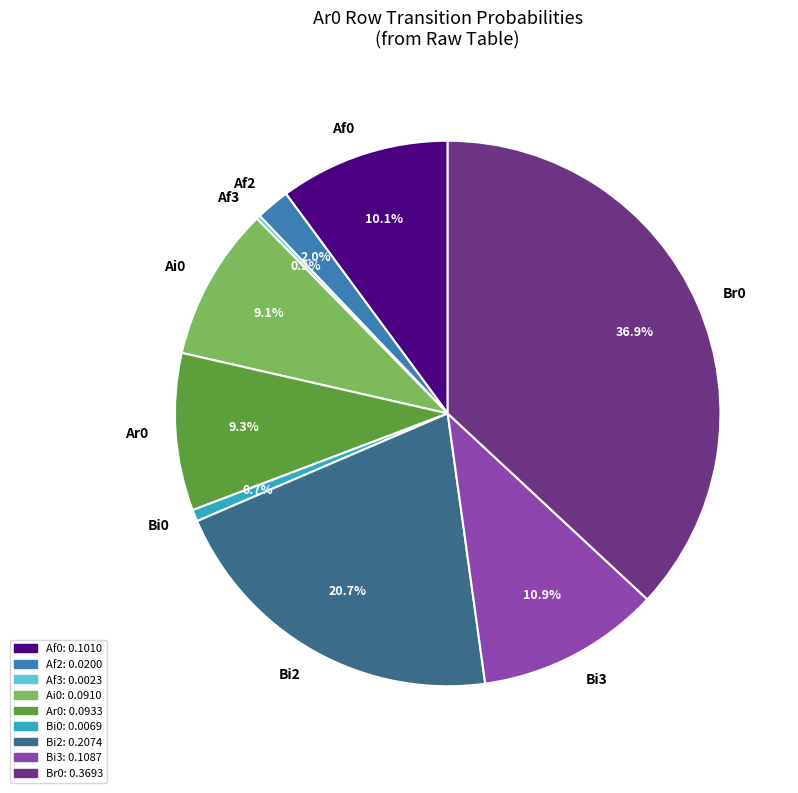

Does Af0 represent more than half of the total?

No